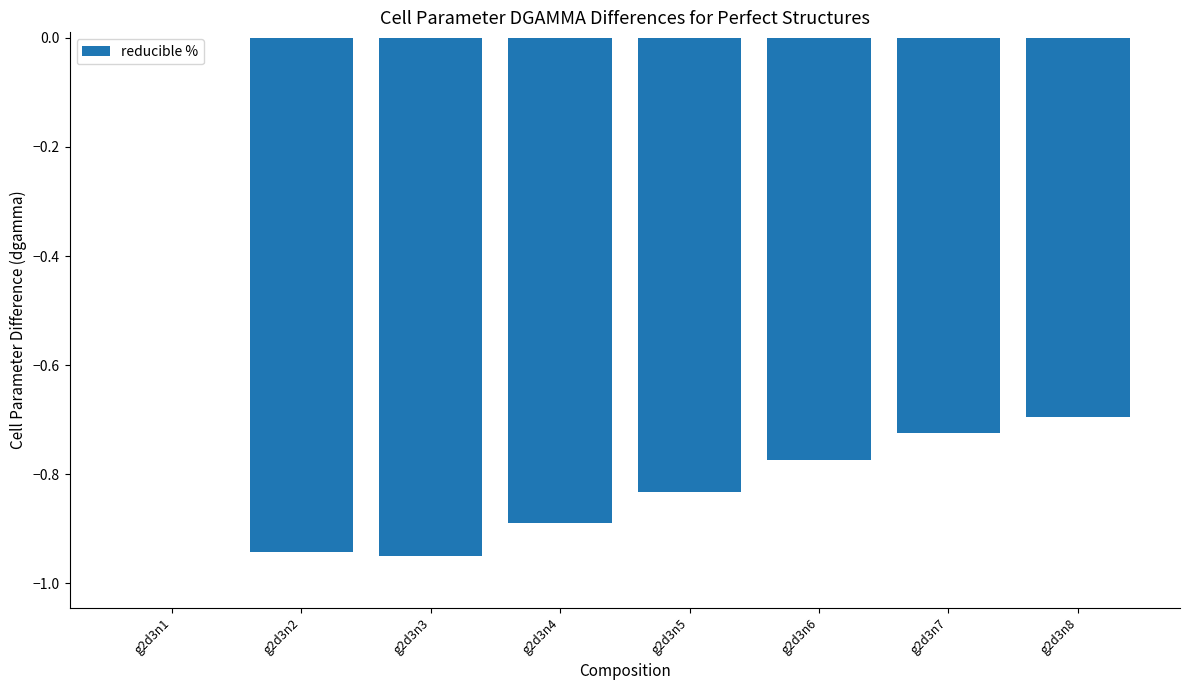

What is the sum of all values?

-5.8